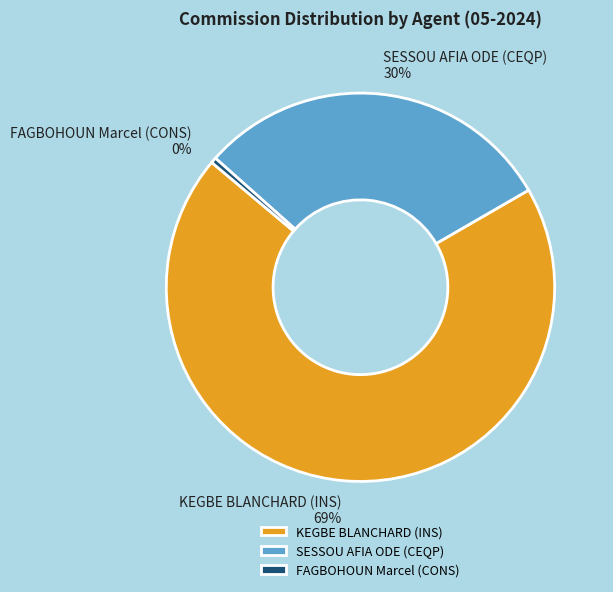

Is the sum of KEGBE BLANCHARD (INS) and FAGBOHOUN Marcel (CONS) greater than half?

Yes